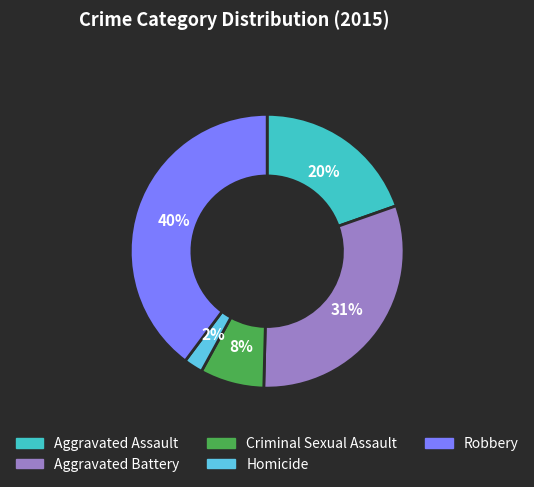

To the nearest percent, what is the difference between the largest and smallest slice percentages?

38%